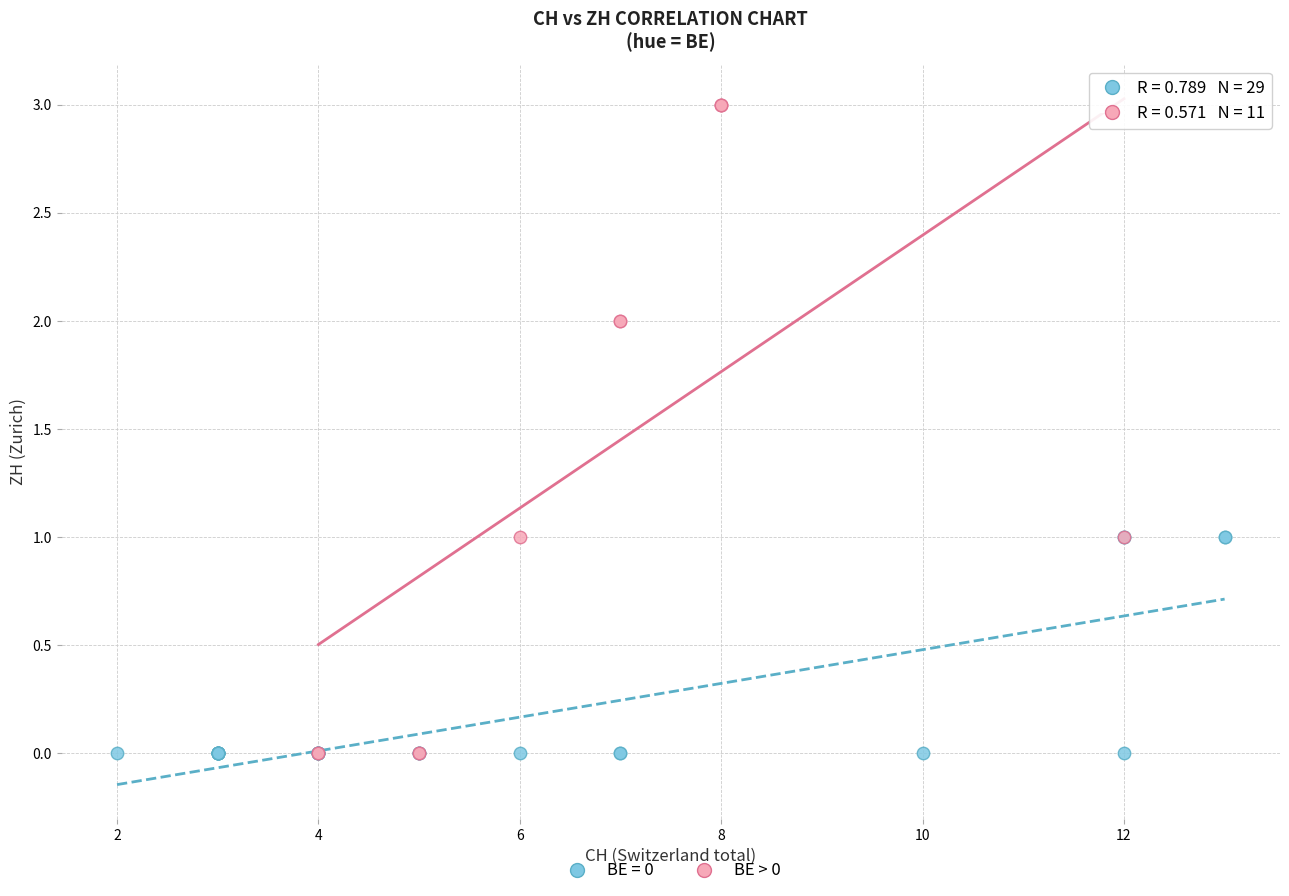

Which series reaches the maximum Y coordinate?

BE > 0